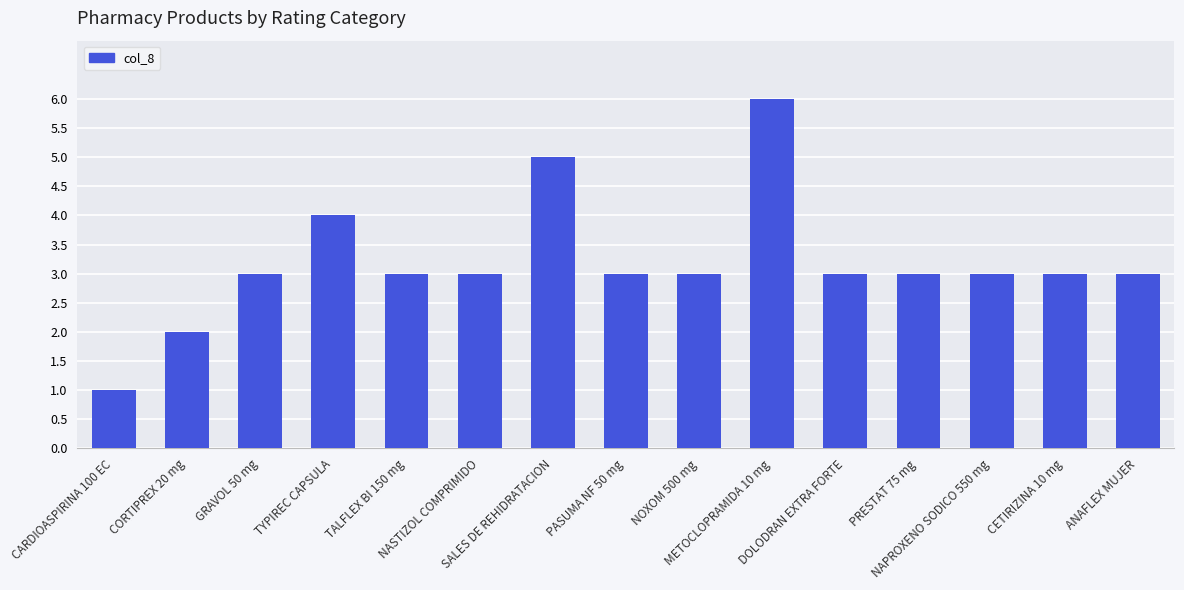

Reading left to right, list all the values displayed in this chart.

CARDIOASPIRINA 100 EC=1	CORTIPREX 20 mg=2	GRAVOL 50 mg=3	TYPIREC CAPSULA=4	TALFLEX BI 150 mg=3	NASTIZOL COMPRIMIDO=3	SALES DE REHIDRATACION=5	PASUMA NF 50 mg=3	NOXOM 500 mg=3	METOCLOPRAMIDA 10 mg=6	DOLODRAN EXTRA FORTE=3	PRESTAT 75 mg=3	NAPROXENO SODICO 550 mg=3	CETIRIZINA 10 mg=3	ANAFLEX MUJER=3